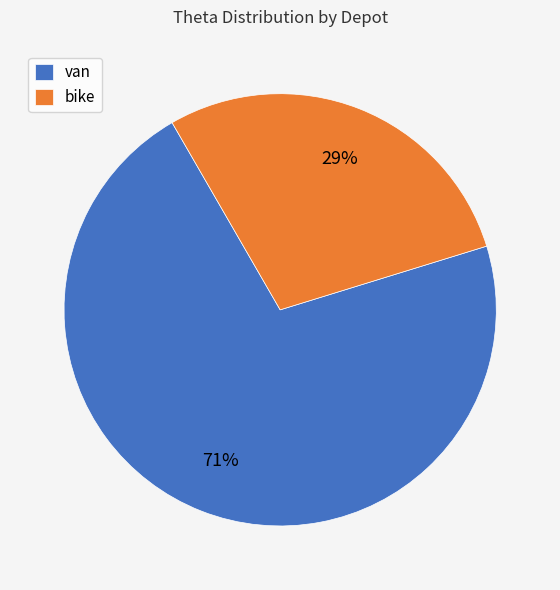

To the nearest percent, what is the average slice percentage?

50%